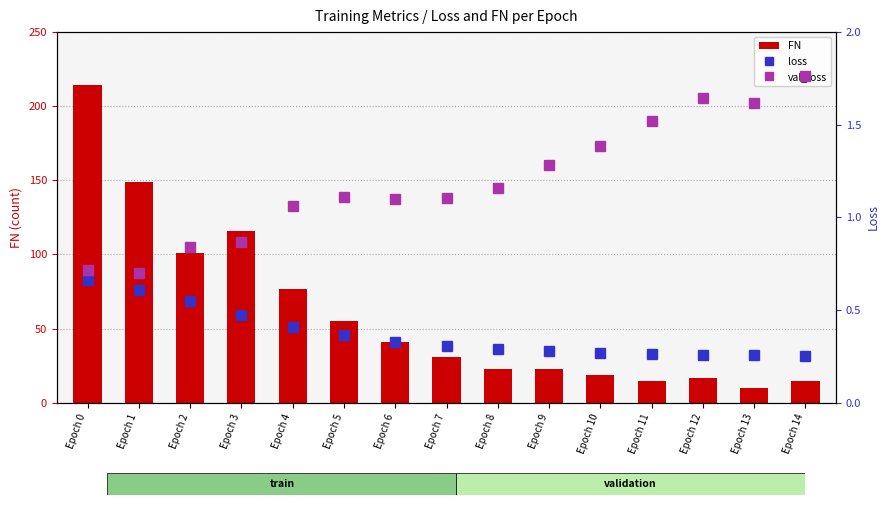

What is the value of the loss bar at the 6th from the left?

0.4